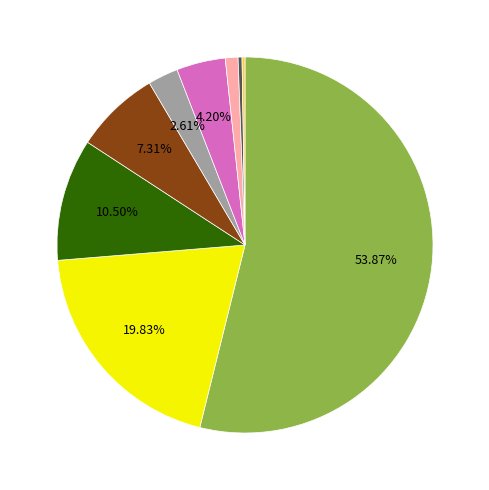

Does any single category account for the majority?

Yes